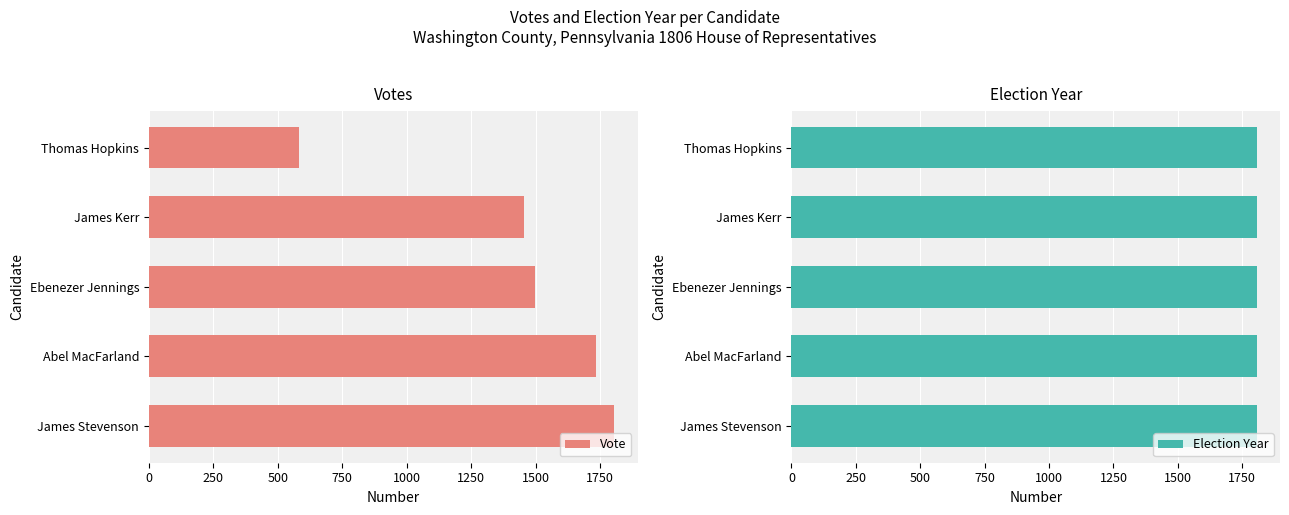

True or false: Vote has a value of 1453 at James Kerr.

True